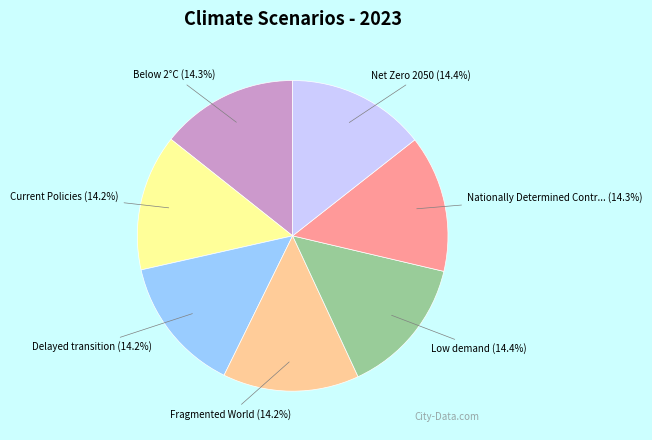

Is there any slice that represents more than half of the pie?

No